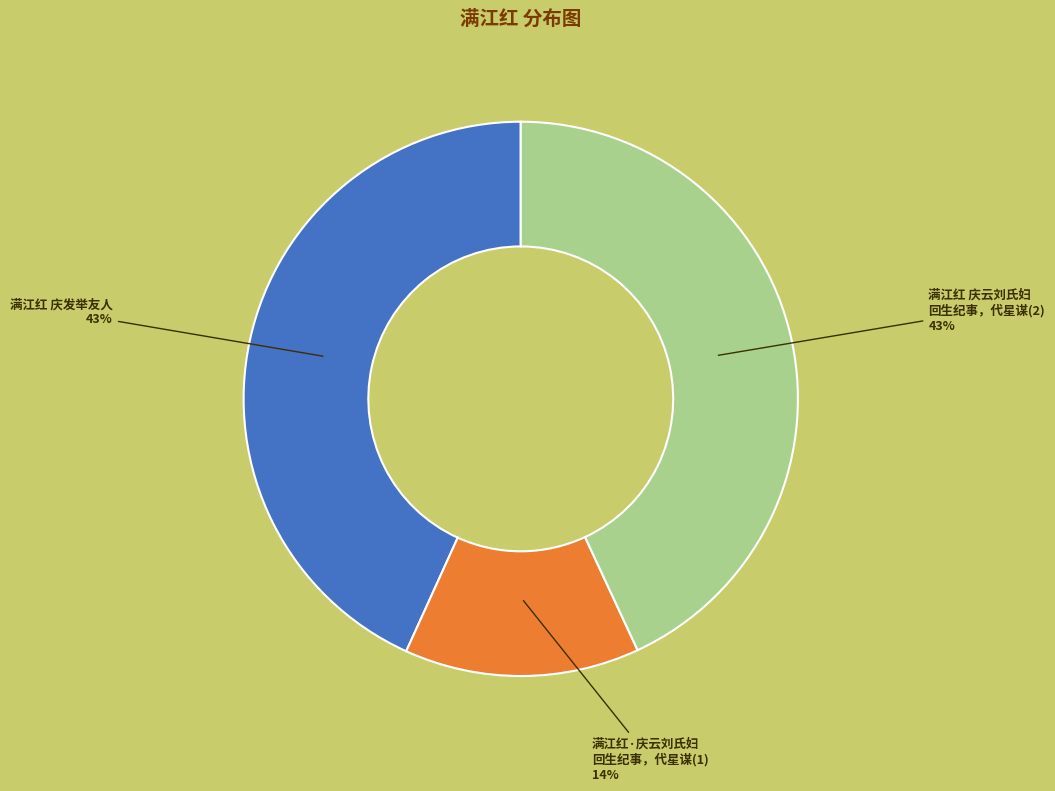

To the nearest percent, what is the average slice percentage?

33%